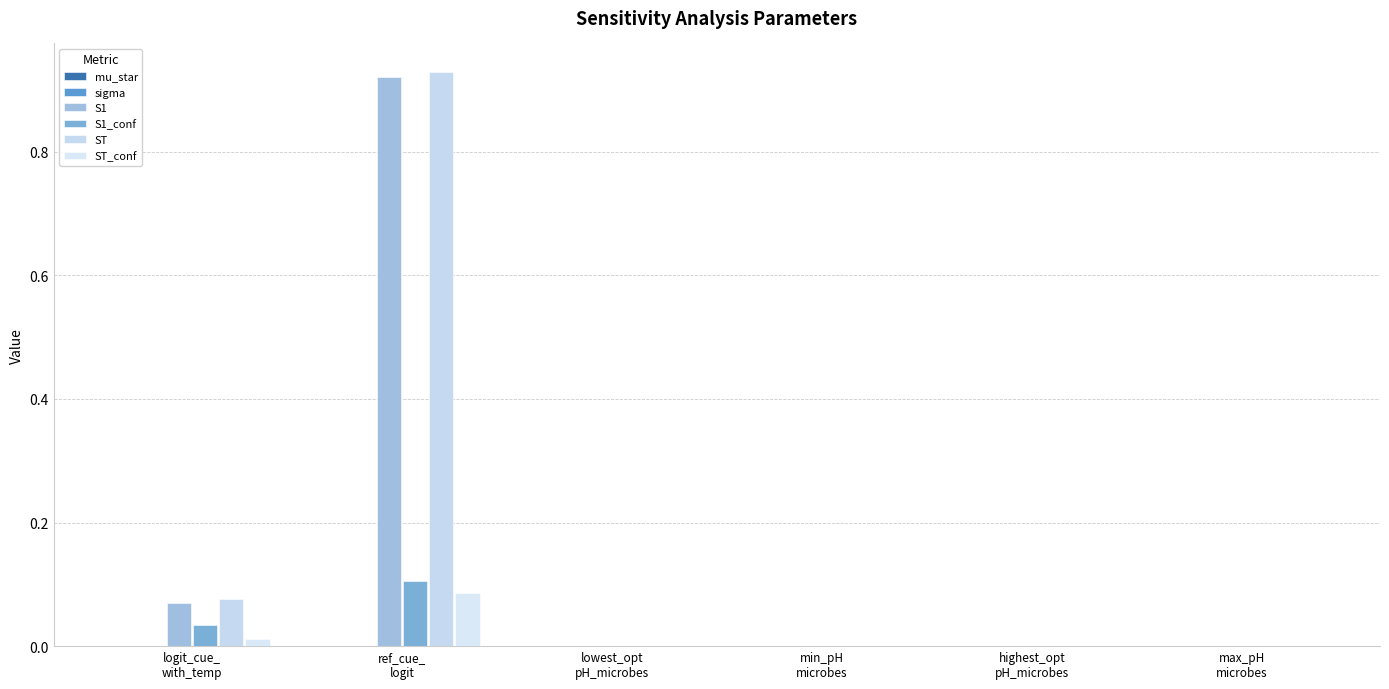

Which category has the highest value in the S1 series?

ref_cue_
logit